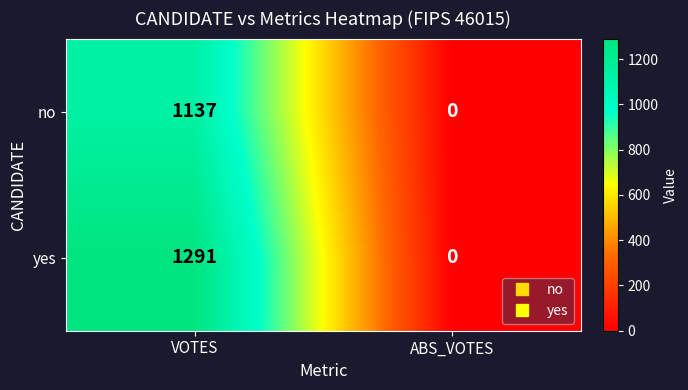

Which category has the highest value across all series?

VOTES